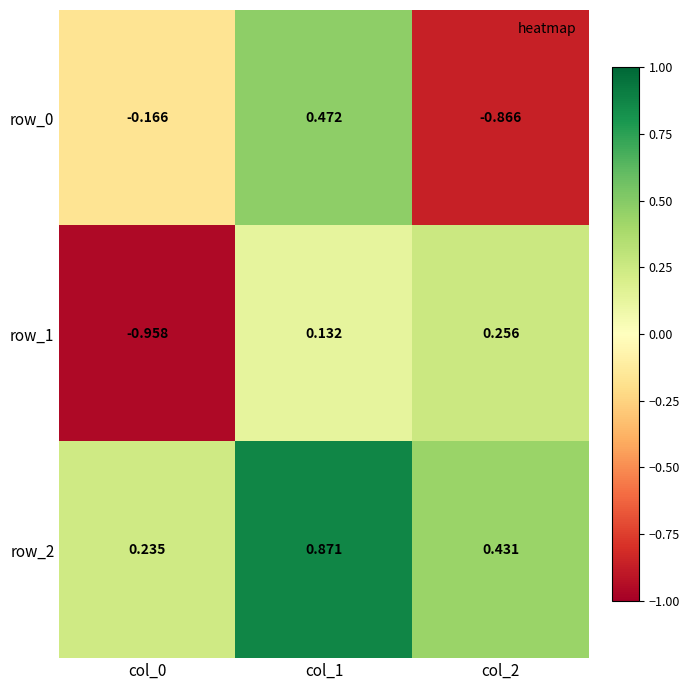

What is the difference between the second highest and minimum values in the row_0 series?

0.7